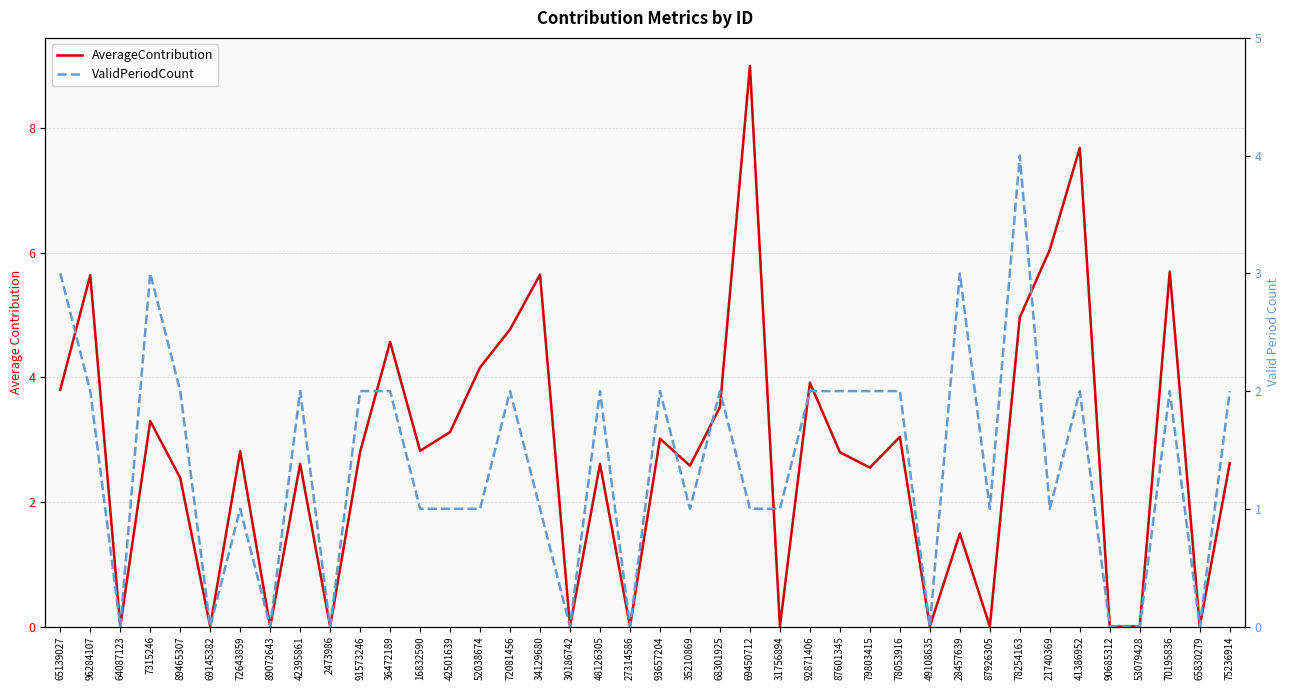

What are all the series names shown in the legend?

AverageContribution, ValidPeriodCount